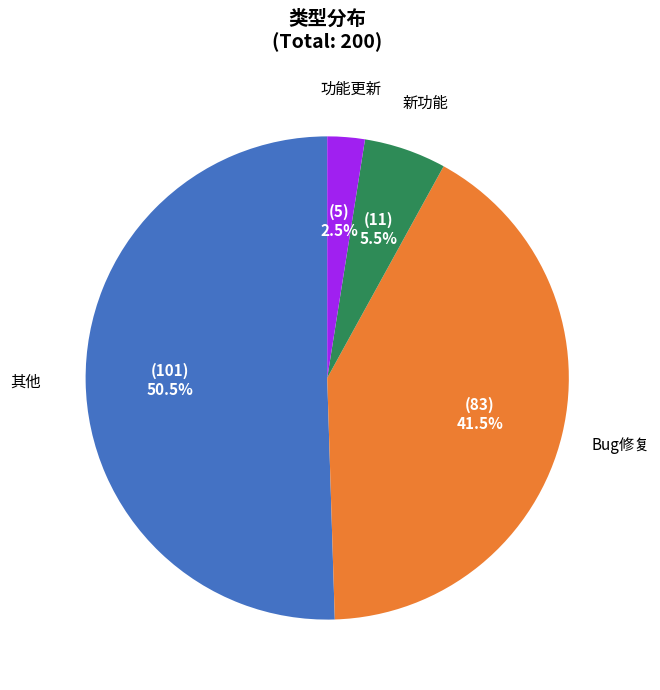

Is there a majority slice in this chart?

Yes